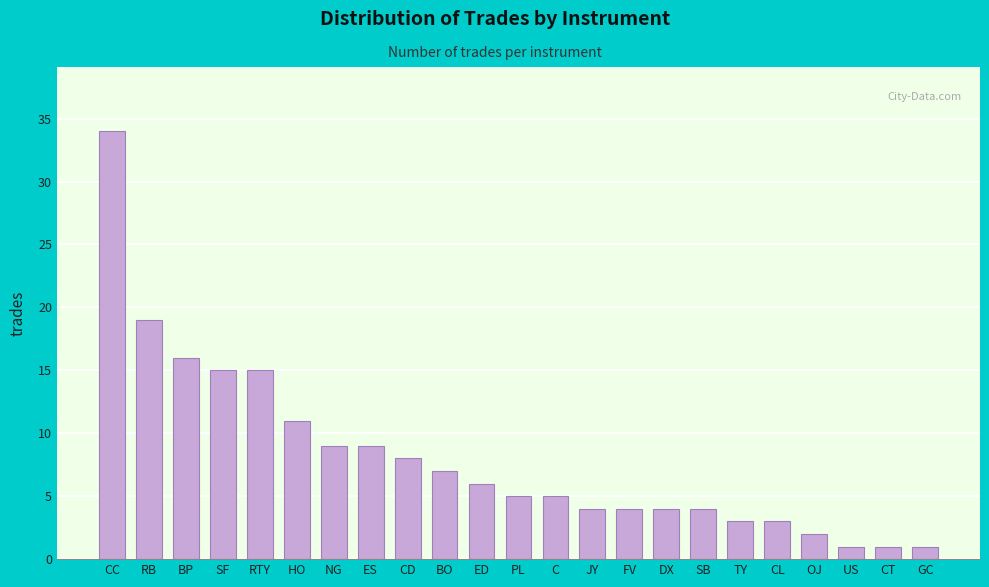

Reading left to right, extract all data points from this chart.

CC=34	RB=19	BP=16	SF=15	RTY=15	HO=11	NG=9	ES=9	CD=8	BO=7	ED=6	PL=5	C=5	JY=4	FV=4	DX=4	SB=4	TY=3	CL=3	OJ=2	US=1	CT=1	GC=1